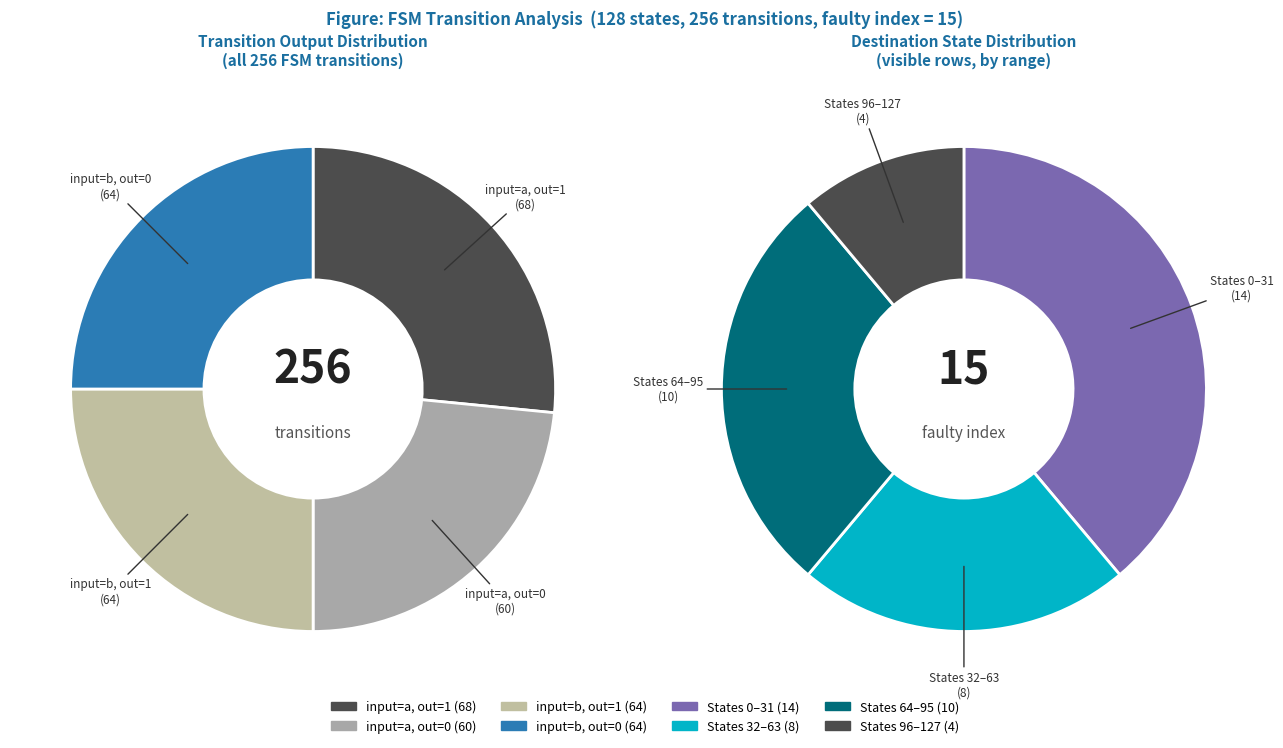

What is the ratio of the value at output_symbol=0 (input b) to the value at output_symbol=1 (input b)?

1.0